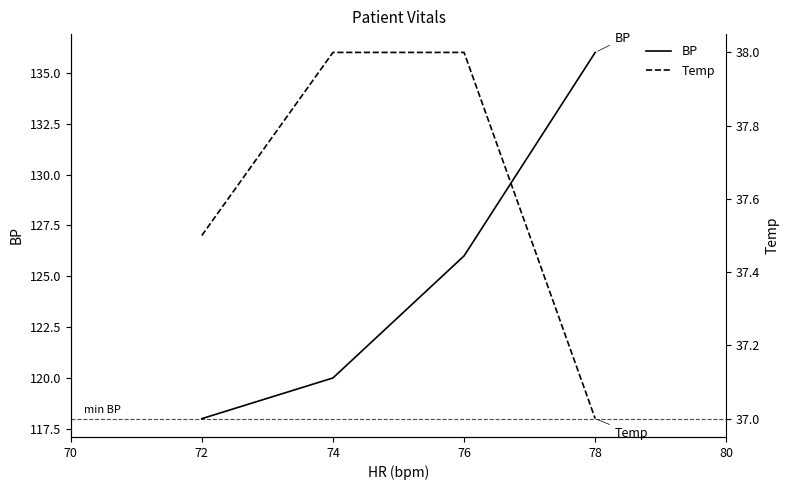

What is the value of the BP point at the 4th from the left?

136.0